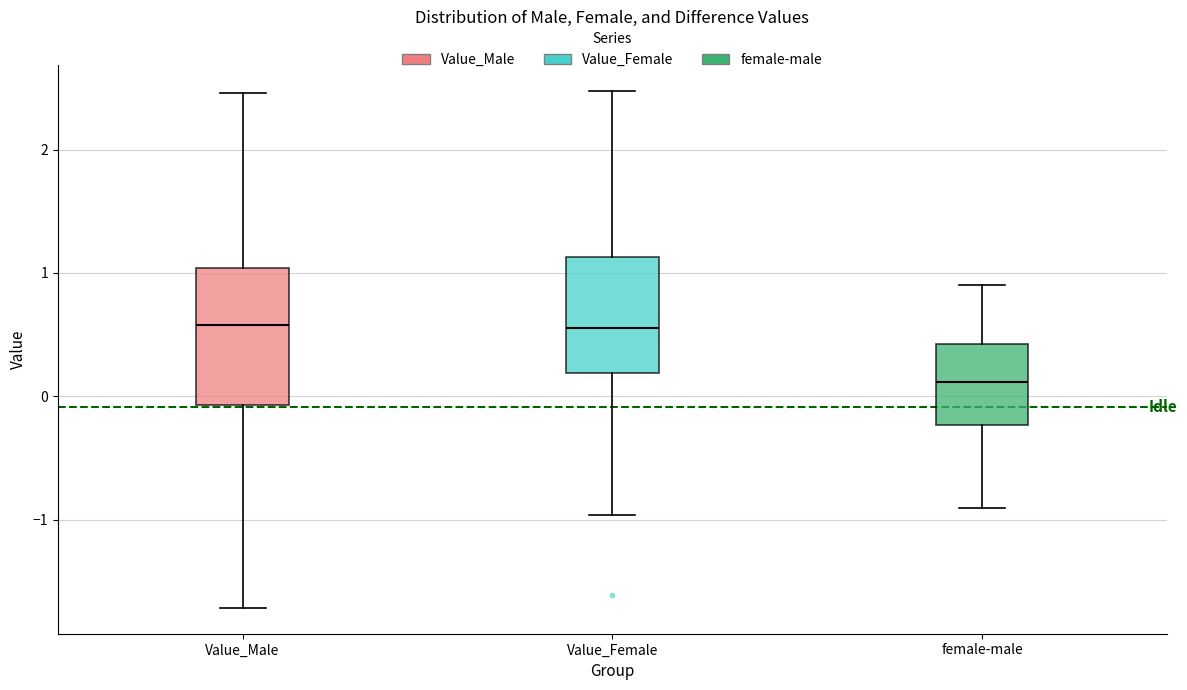

Reading left to right, transcribe this box plot: for each box, give where its median line is, the range the box spans, and where its two whiskers end, as read against the y-axis. The values are not printed on the chart, so give them approximately, as read against the axis.

Value_Male: median 0.6, box -0.1 to 1.0, whiskers -1.7 to 2.5
Value_Female: median 0.6, box 0.2 to 1.1, whiskers -1.0 to 2.5
female-male: median 0.1, box -0.2 to 0.4, whiskers -0.9 to 0.9